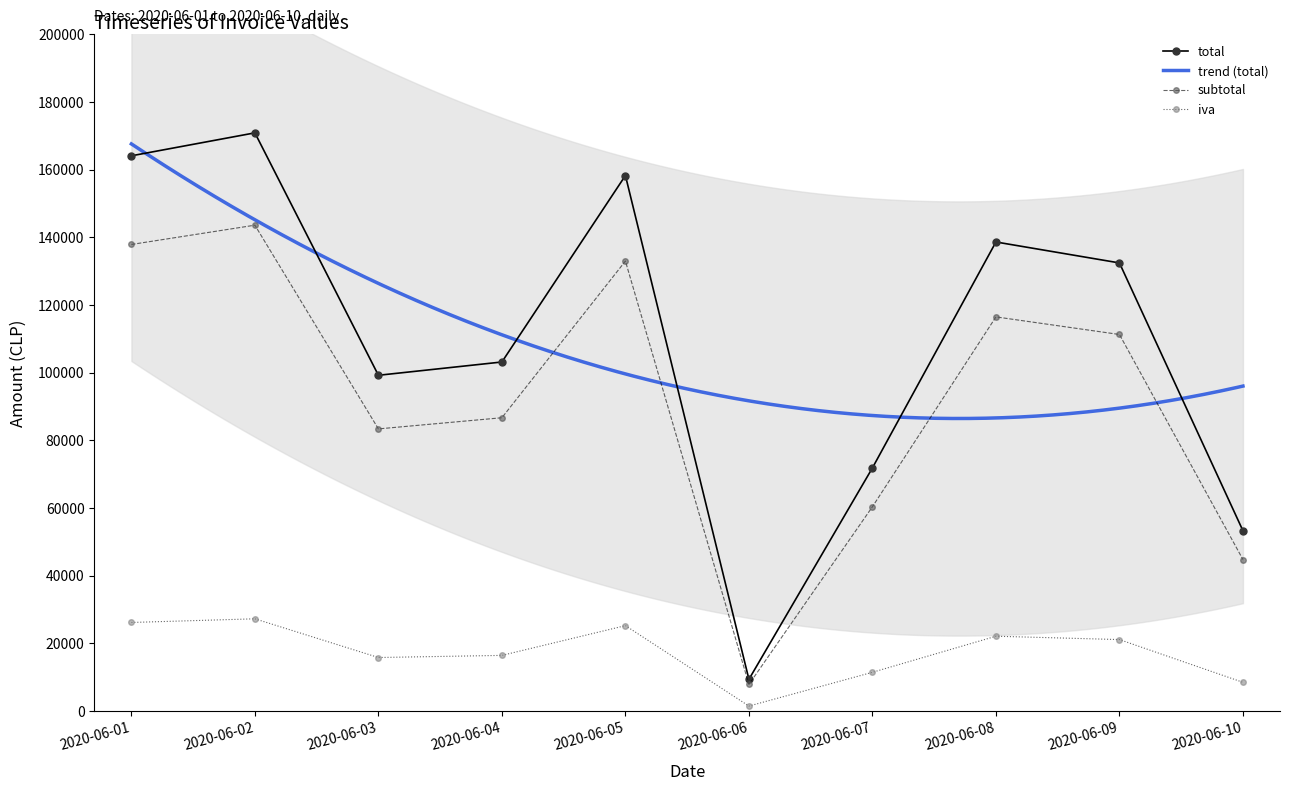

True or false: total and iva cross at least once.

False